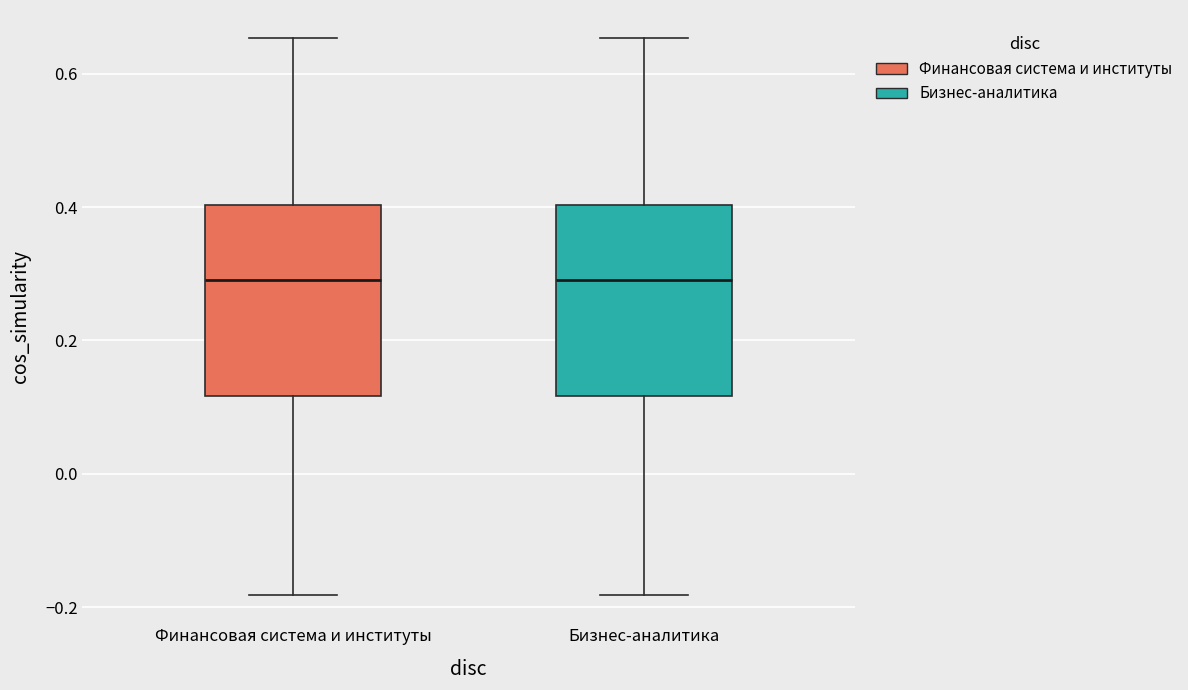

Where does the upper whisker of the box for Бизнес-аналитика end on the y-axis? The values are not printed on the chart, so give them approximately, as read against the axis.

0.66